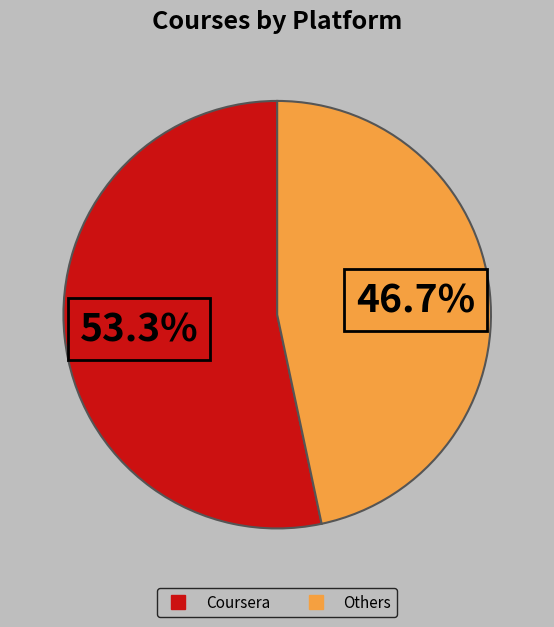

Does any single category account for the majority?

Yes